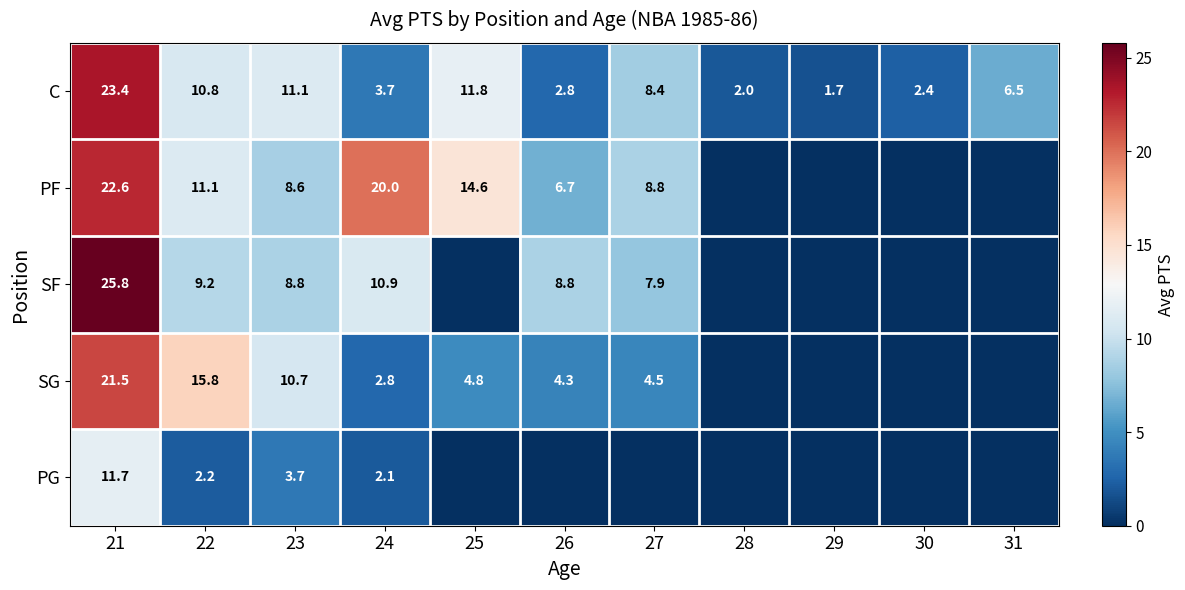

What is the maximum value for C?

23.4